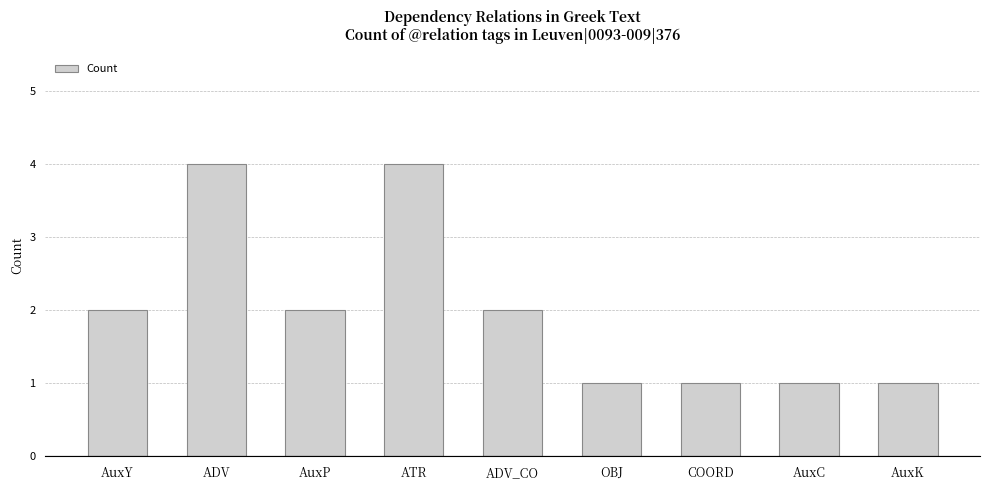

What is the ratio of the value at ADV to the value at AuxY?

2.0